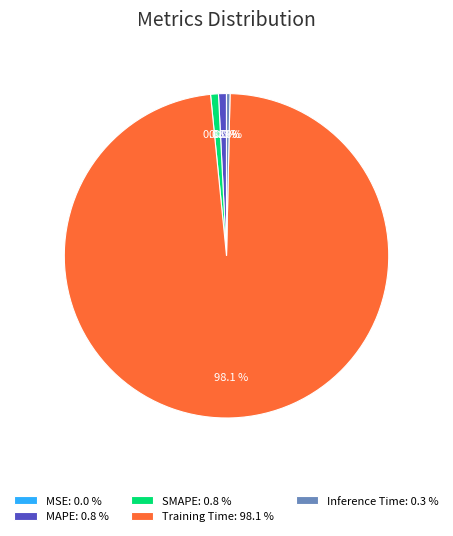

Combined, do MAPE: 0.8 % and Inference Time: 0.3 % account for over 50%?

No